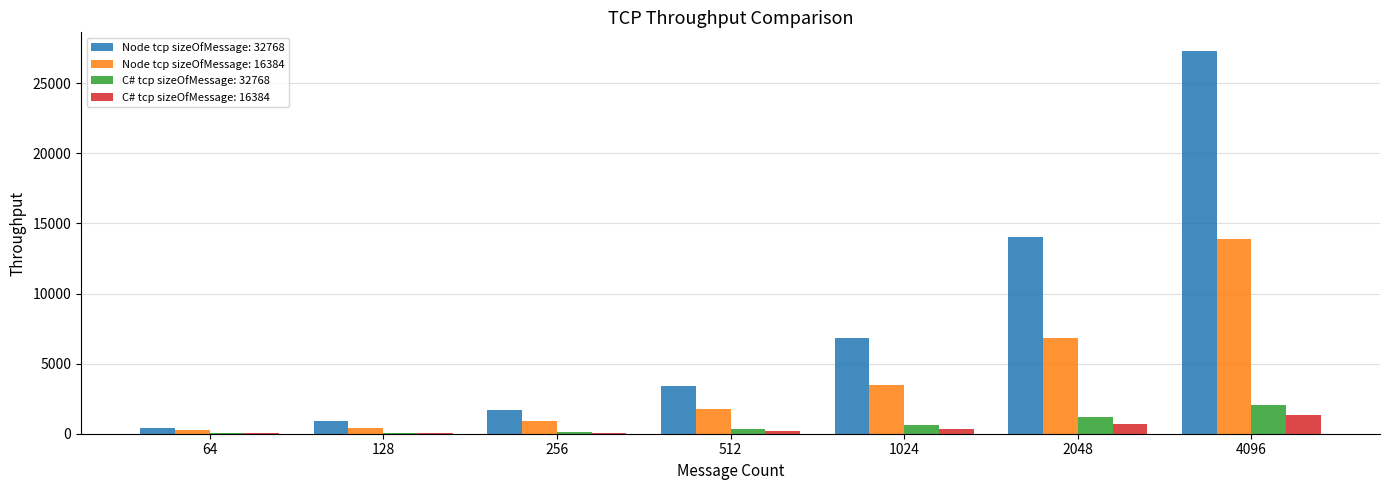

Which series changed the most between 2048 and 4096?

Node tcp sizeOfMessage: 32768